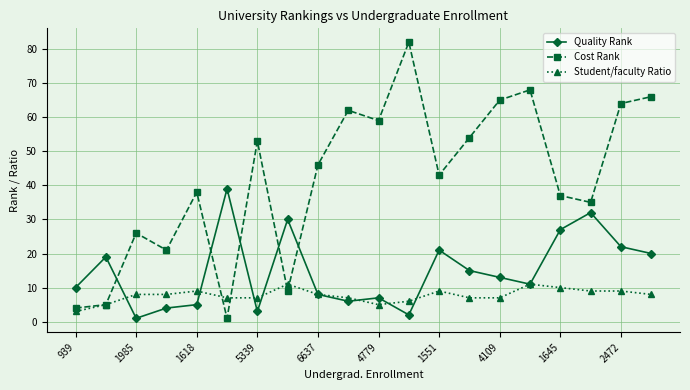

List the series in order of their overall mean, lowest first.

Student/faculty Ratio, Quality Rank, Cost Rank